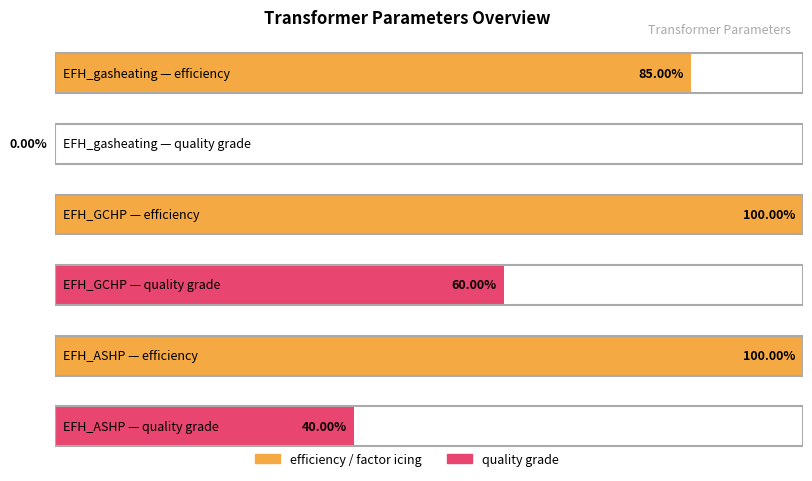

At which category is the sum across all series the highest?

EFH_GCHP_transformer